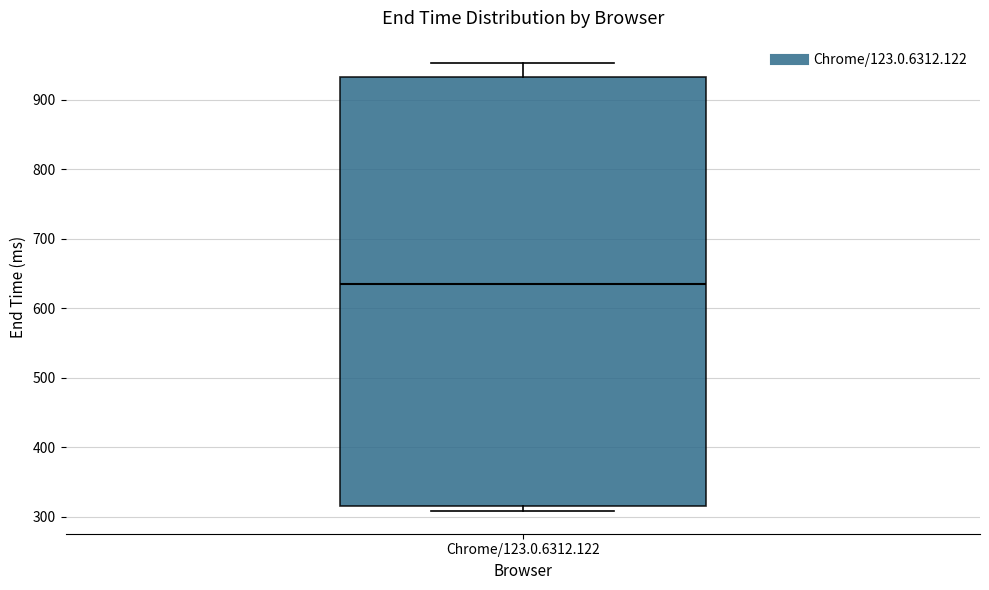

Where does the median line of the box for Chrome/123.0.6312.122 sit on the y-axis? The values are not printed on the chart, so give them approximately, as read against the axis.

640